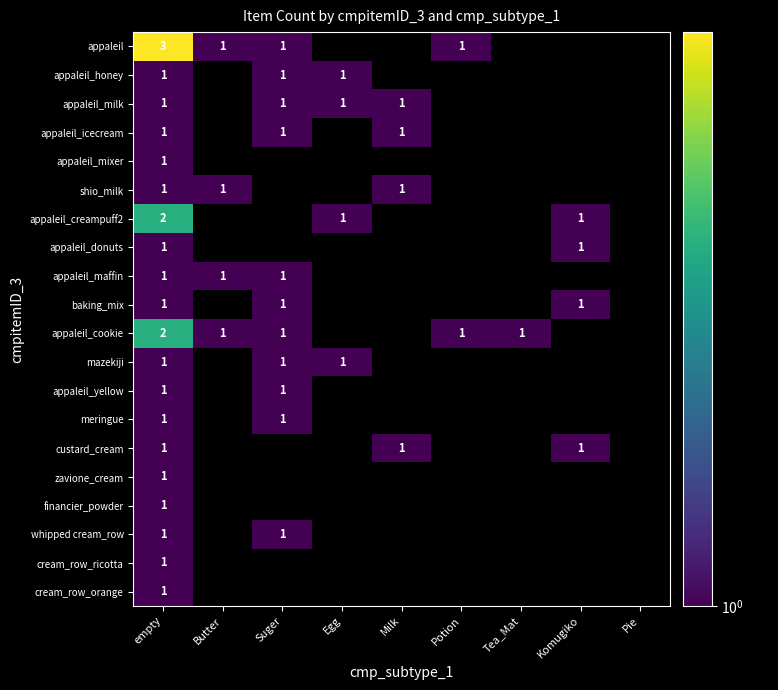

True or false: cream_row_ricotta has a value of 1 at empty.

True